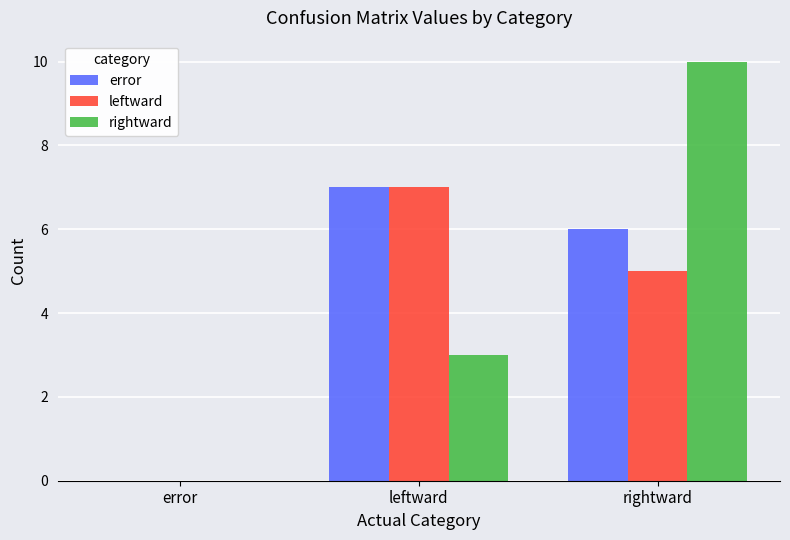

The rightward series shows 1 at leftward. True or false?

False